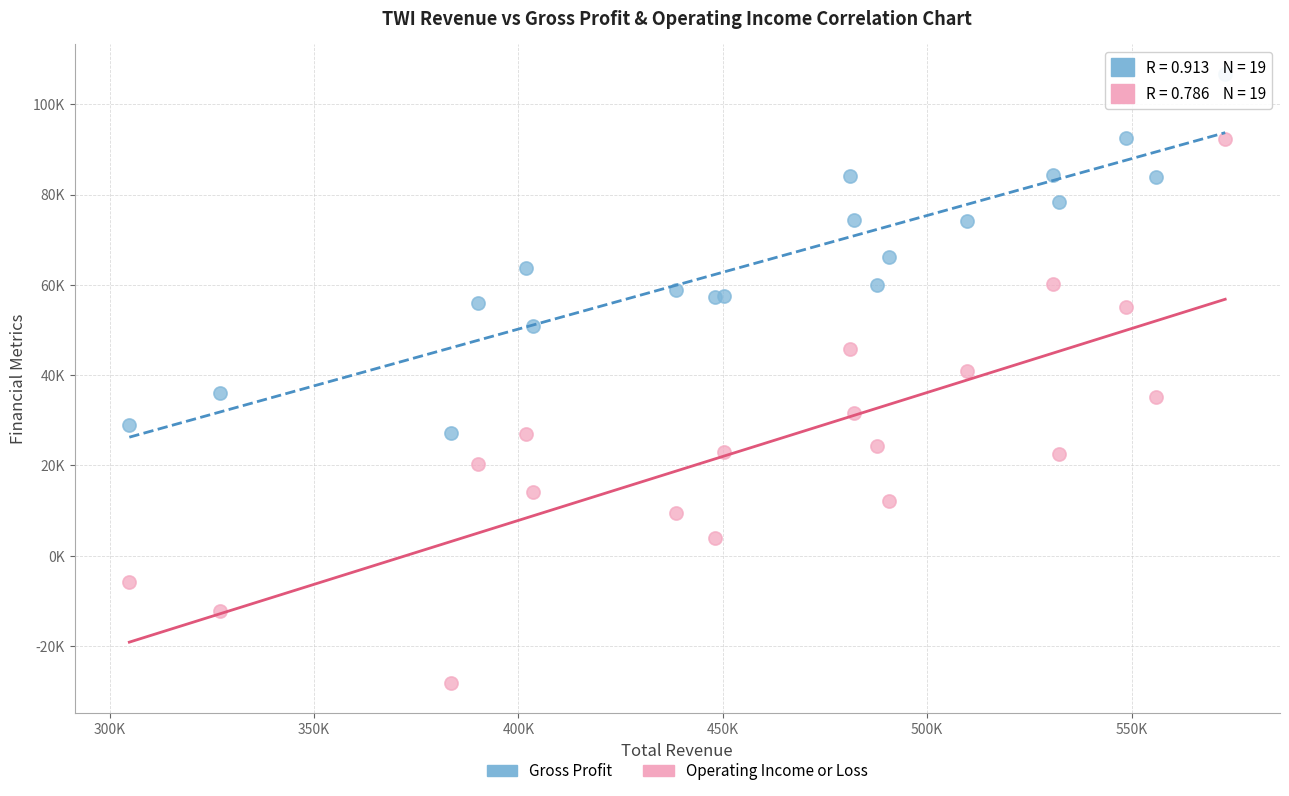

Which series has the widest spread of Y values?

Operating Income or Loss